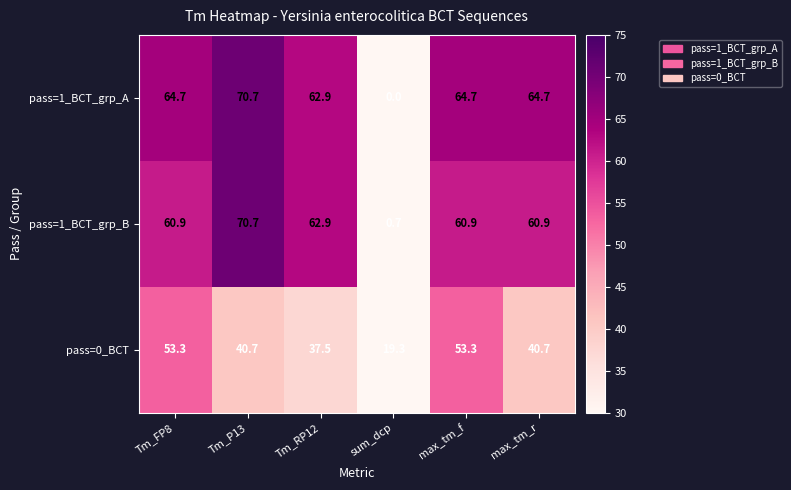

Reading left to right, list all the values displayed in this chart.

pass=1_BCT_grp_A: Tm_FP8=64.7	Tm_P13=70.7	Tm_RP12=62.9	sum_dcp=0.0	max_tm_f=64.7	max_tm_r=64.7
pass=1_BCT_grp_B: Tm_FP8=60.9	Tm_P13=70.7	Tm_RP12=62.9	sum_dcp=0.7	max_tm_f=60.9	max_tm_r=60.9
pass=0_BCT: Tm_FP8=53.3	Tm_P13=40.7	Tm_RP12=37.5	sum_dcp=19.3	max_tm_f=53.3	max_tm_r=40.7